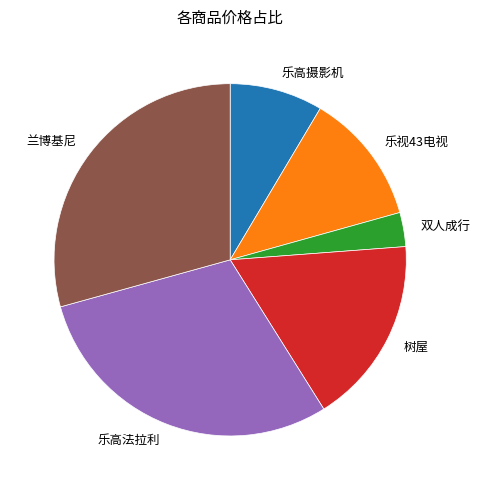

How many slices are in this pie chart?

6